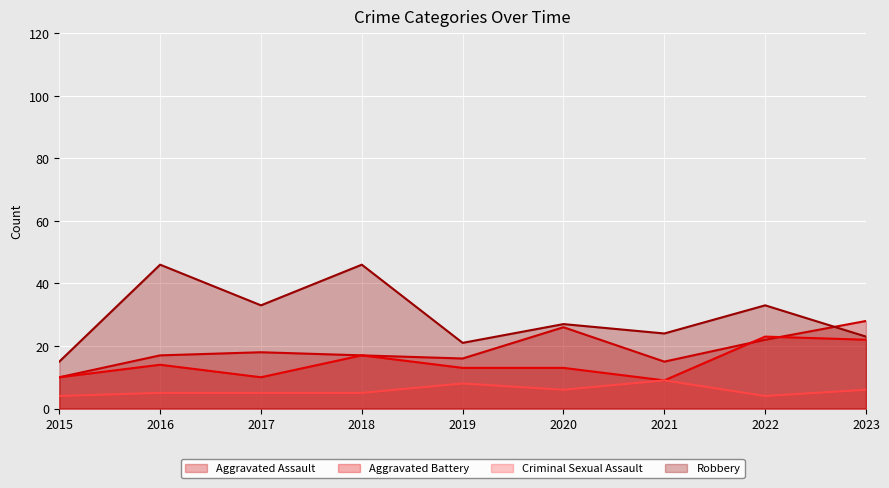

True or false: Criminal Sexual Assault and Robbery cross at least once.

False